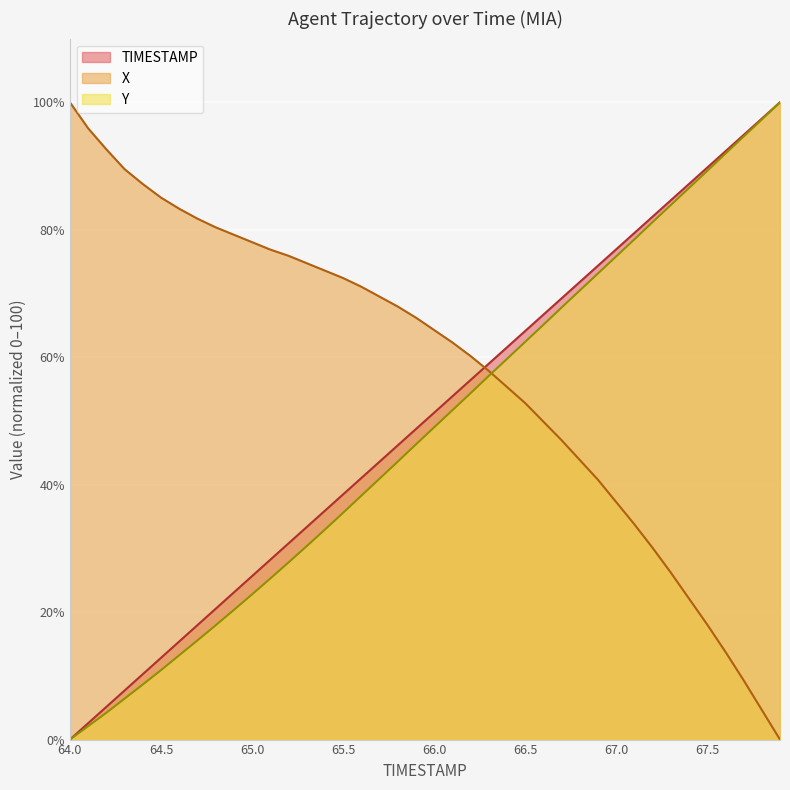

What value does the TIMESTAMP series have at 67.5?

89.7